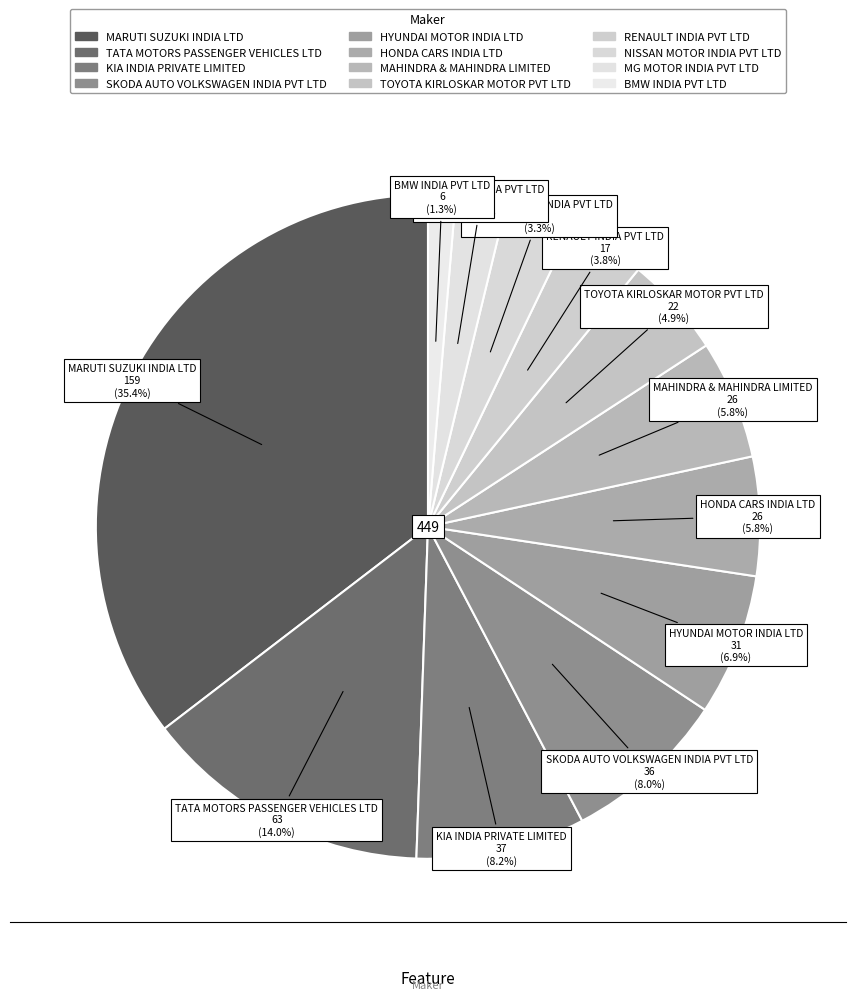

To the nearest percent, what is the difference between the largest and smallest slice percentages?

34%